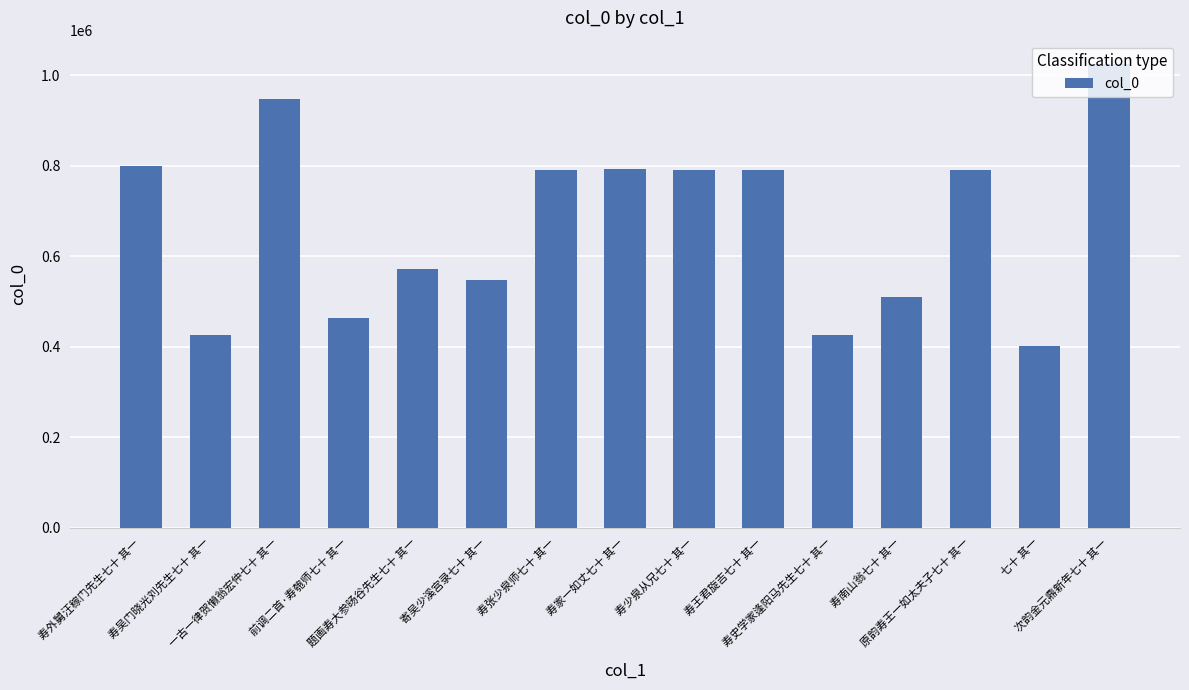

What is the sum of all values?

10074978